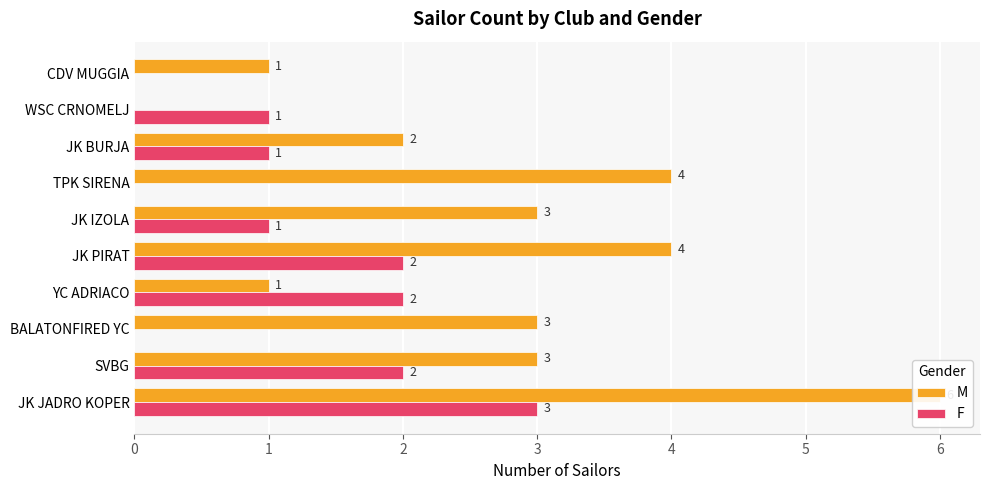

How many bars are there in total?

20